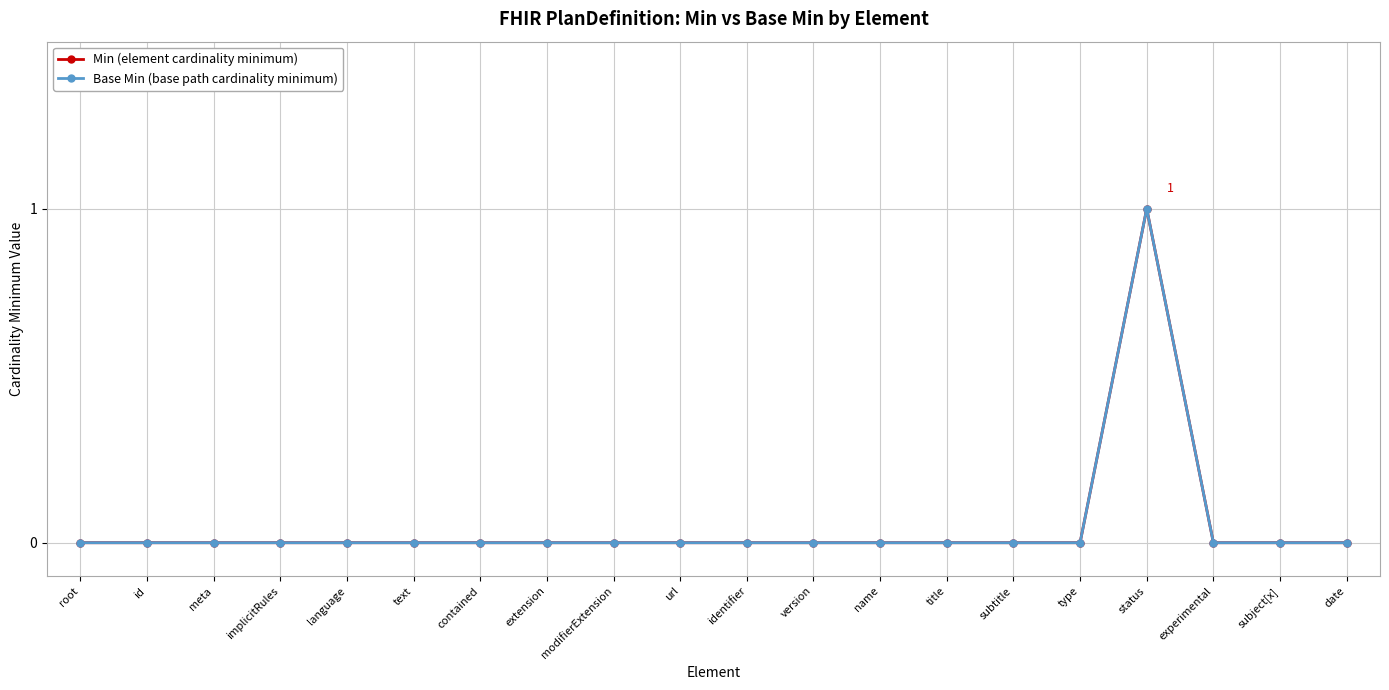

Is it true that Base Min (base path cardinality minimum) equals 0 at meta?

True